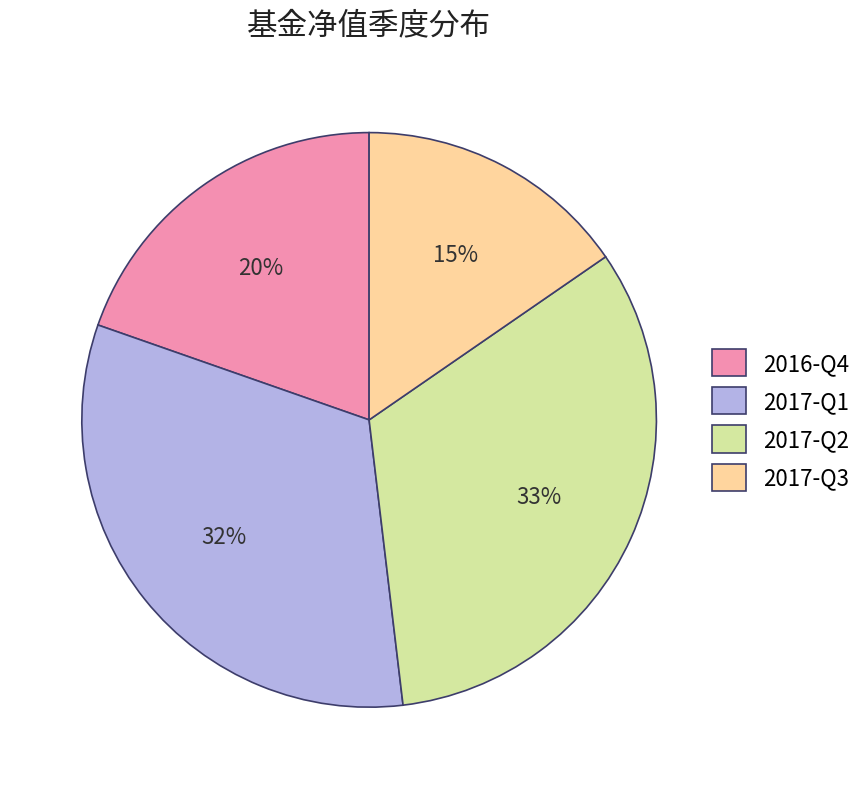

To the nearest percent, what is the average slice percentage?

25%